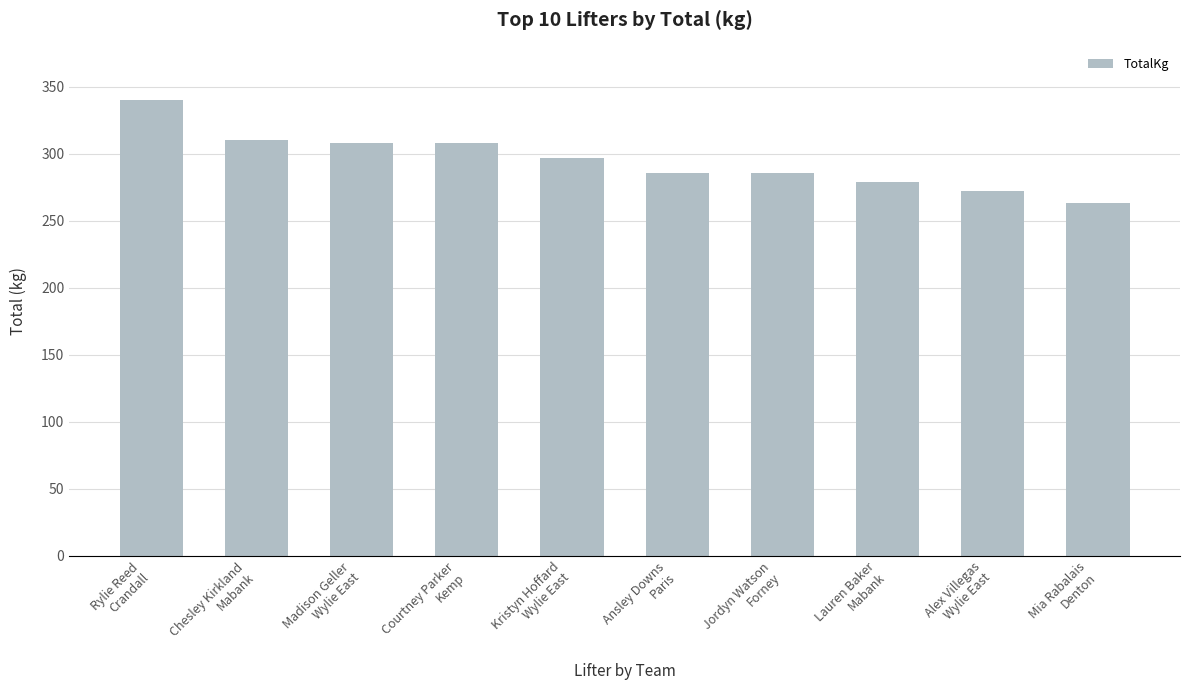

The chart shows a value of 87.7 at Alex Villegas
Wylie East. True or false?

False